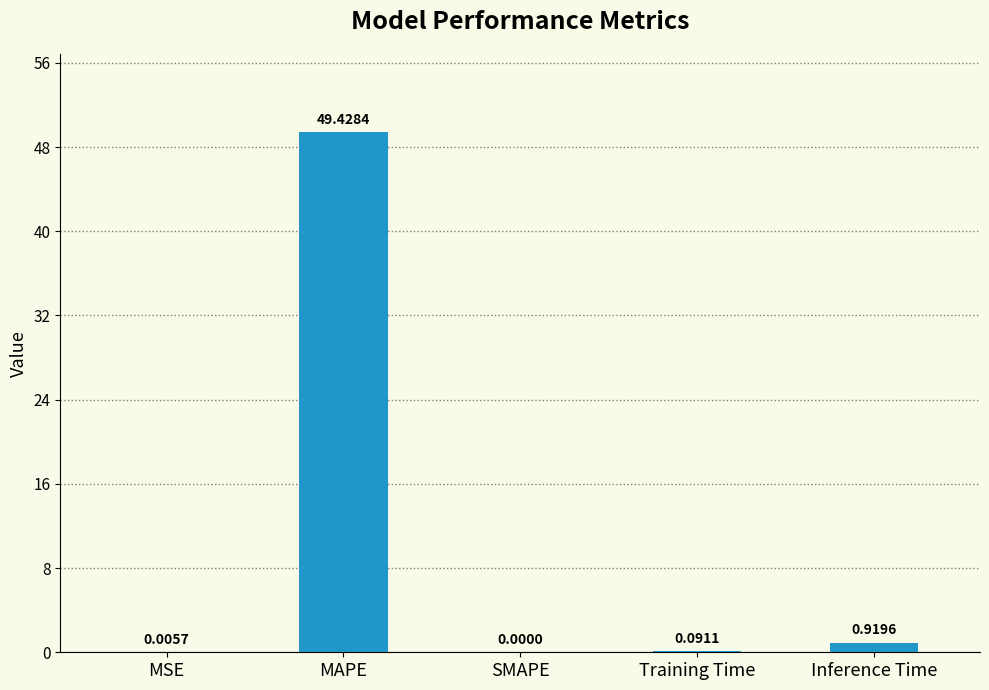

What is the sum of all values?

50.4